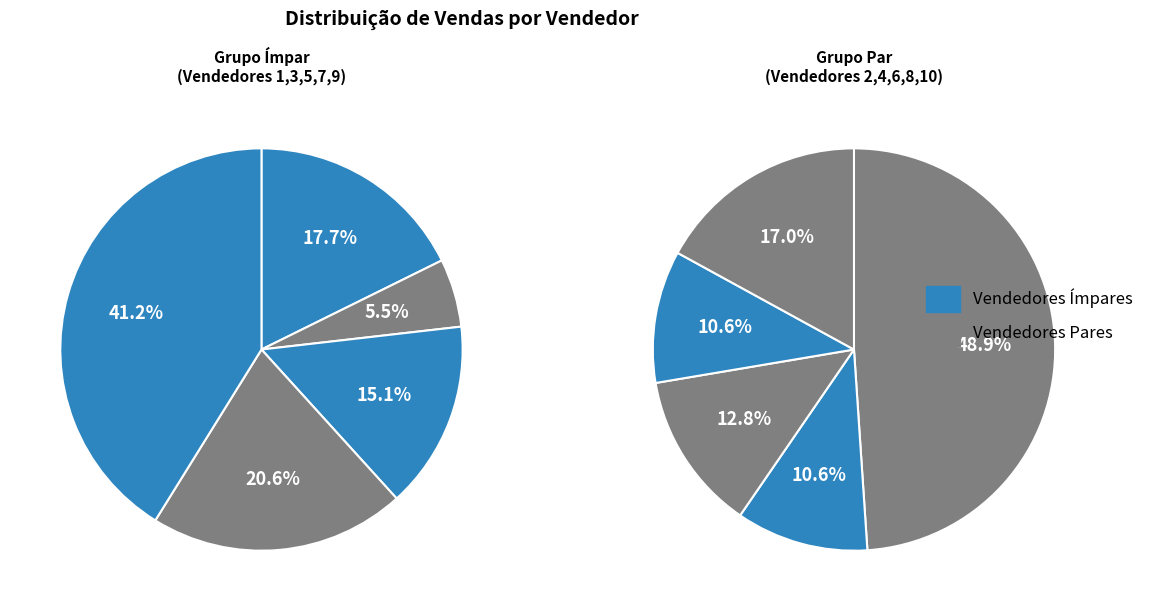

Count the number of slices in the pie.

10